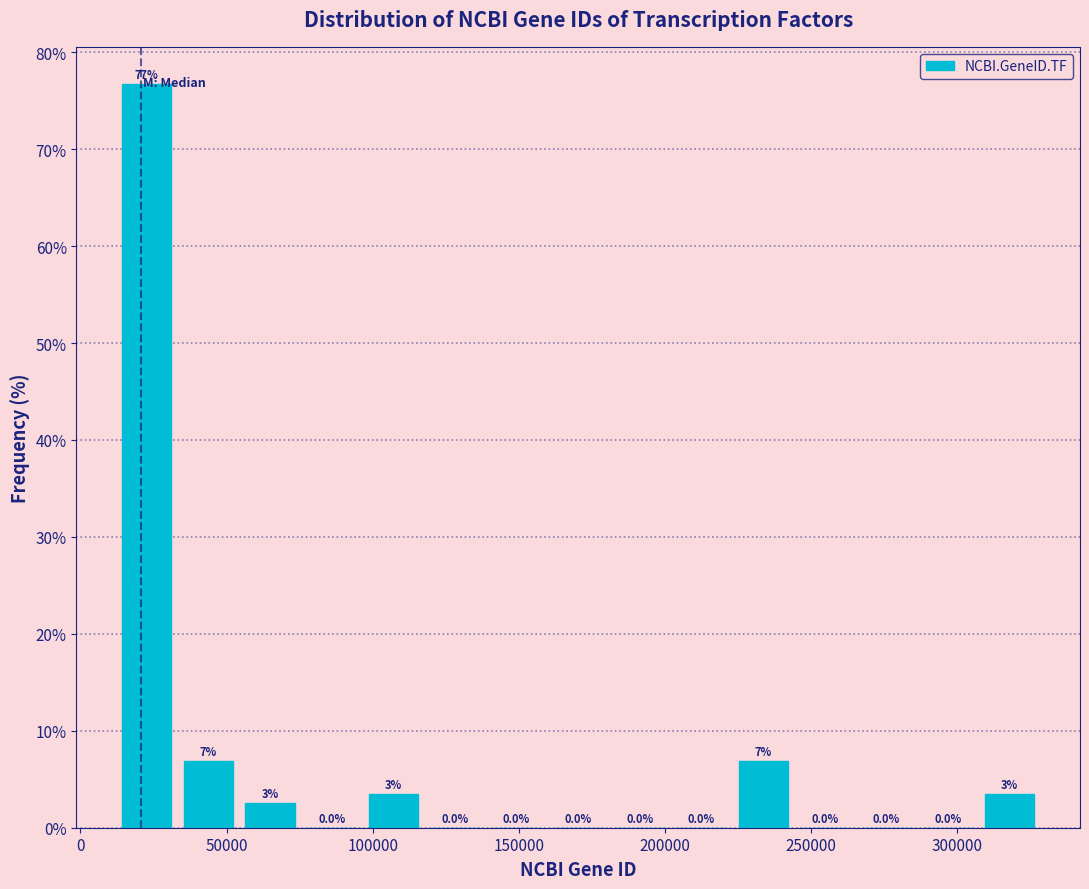

Which range on the x-axis has the tallest bar?

10000 to 35000